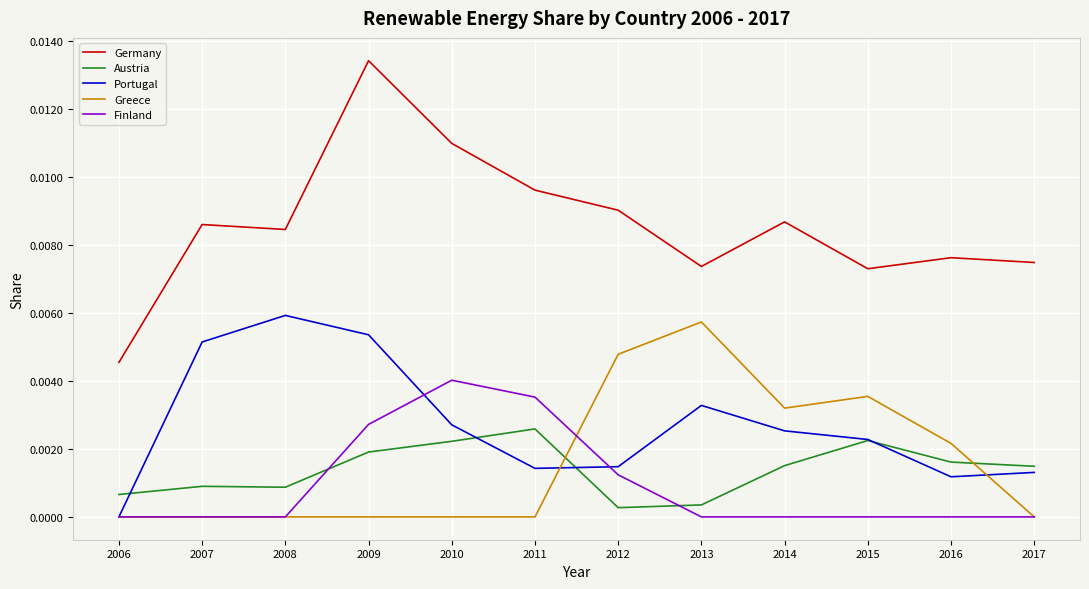

True or false: Greece and Germany cross at least once.

False